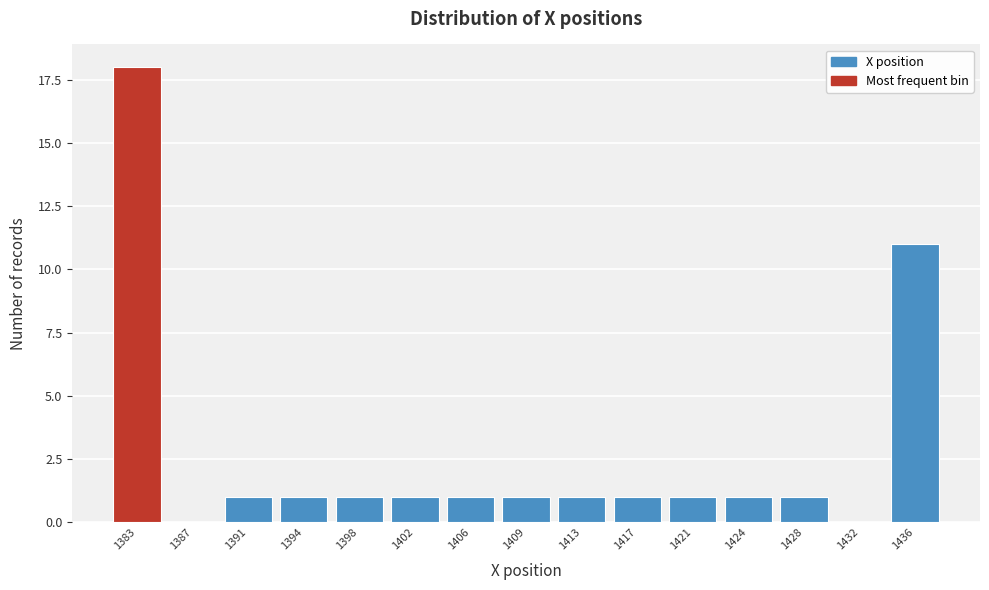

Reading left to right, what are all the values shown in this chart?

1383=18	1387=0	1391=1	1394=1	1398=1	1402=1	1406=1	1409=1	1413=1	1417=1	1421=1	1424=1	1428=1	1432=0	1436=11